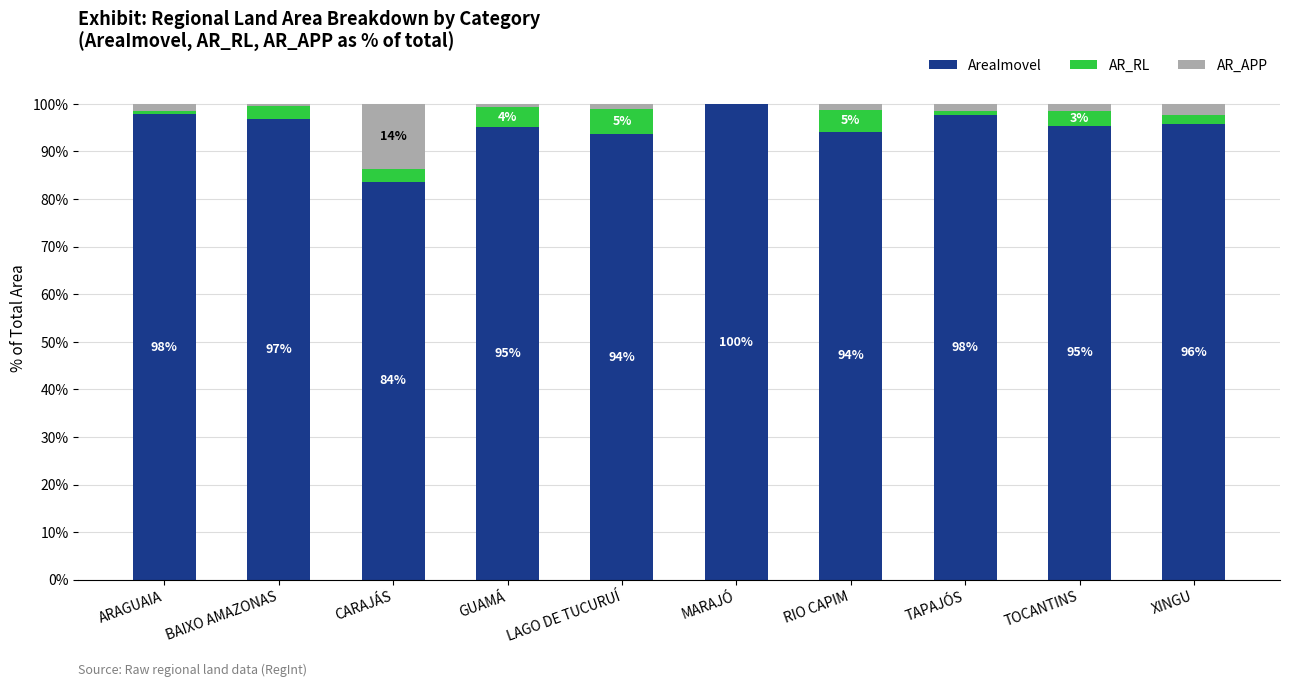

True or false: AreaImovel has a value of 31.5 at LAGO DE TUCURUÍ.

False